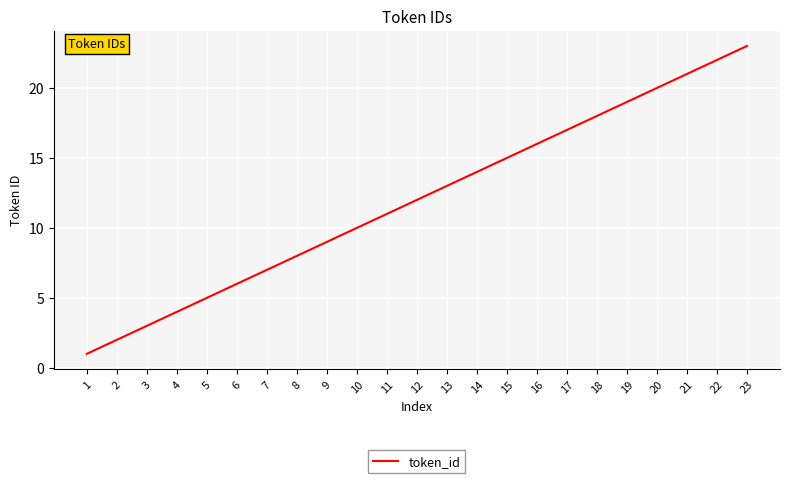

Does the chart have visible grid lines?

Yes